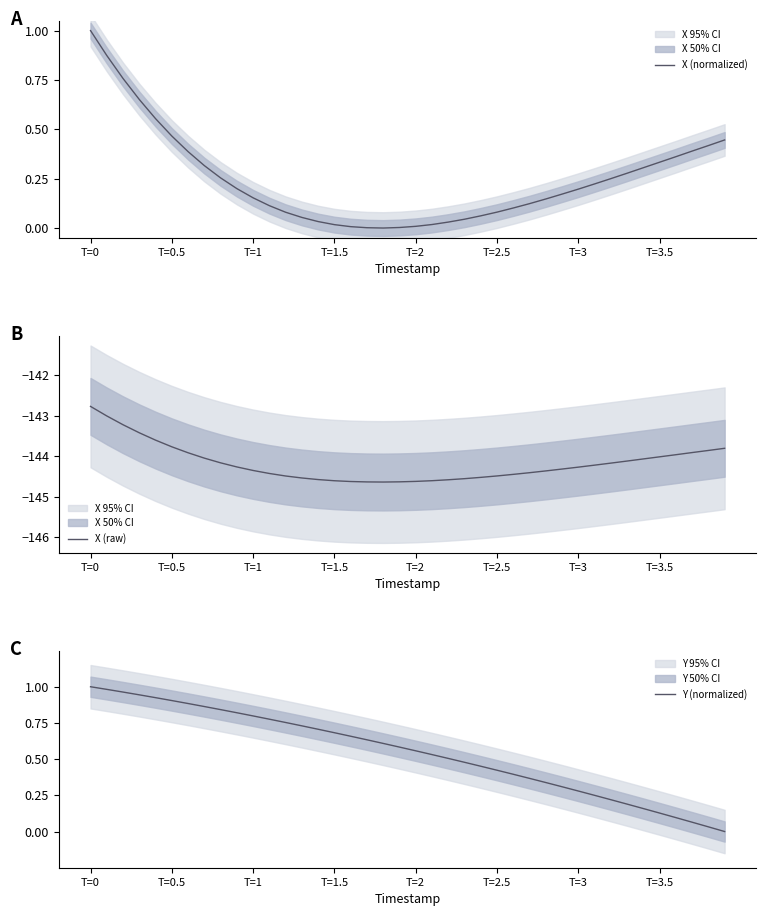

The value of X (raw) at 37 is -37.0. True or false?

False